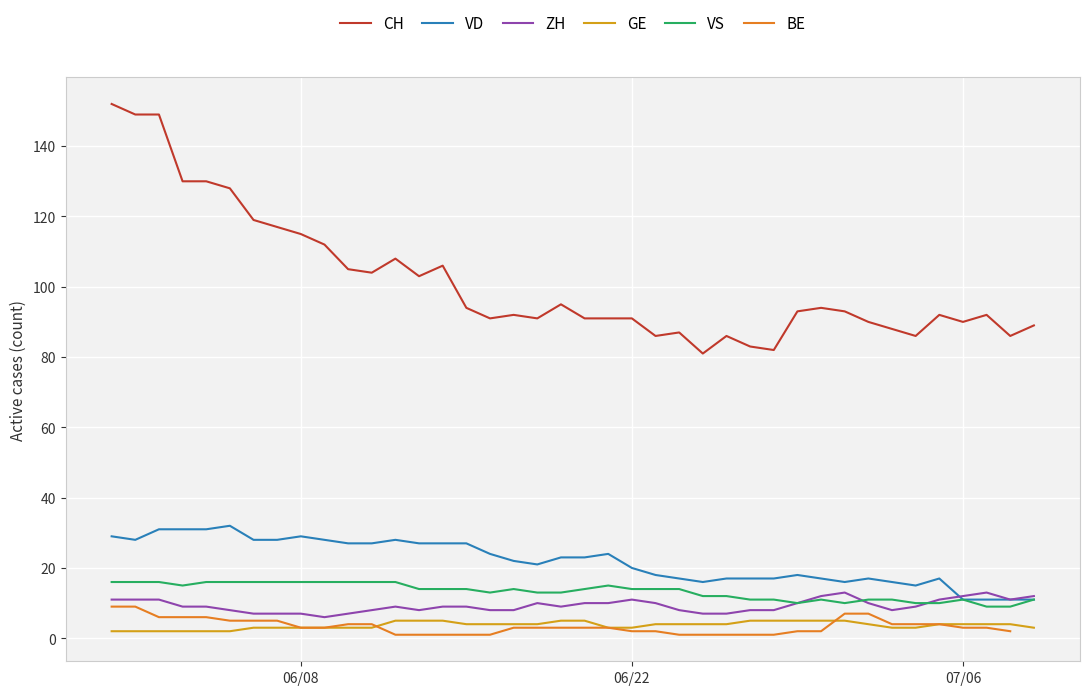

What is the minimum value for CH?

81